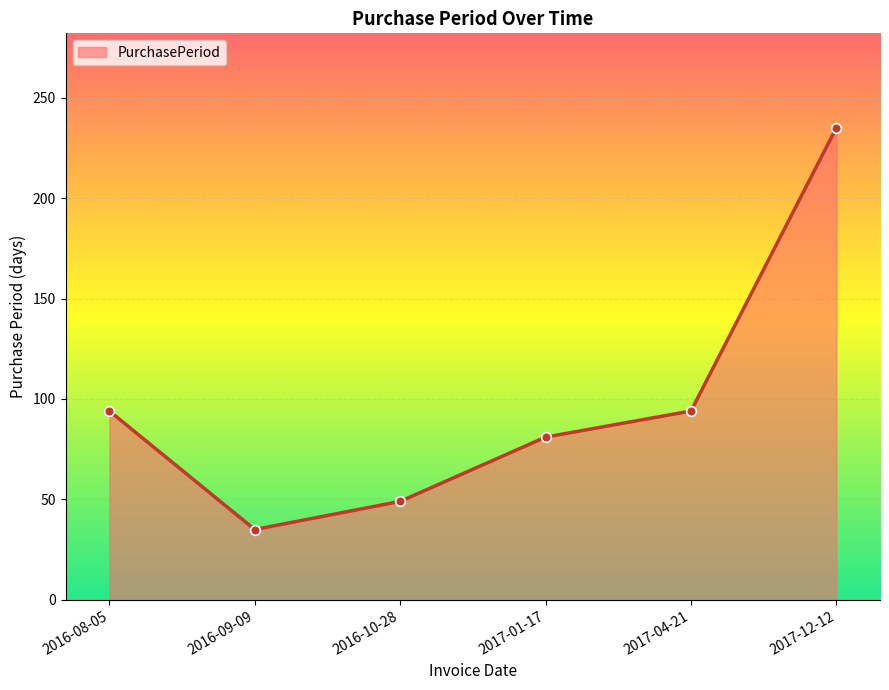

What is the label of the 1st point from the left?

2016-08-05